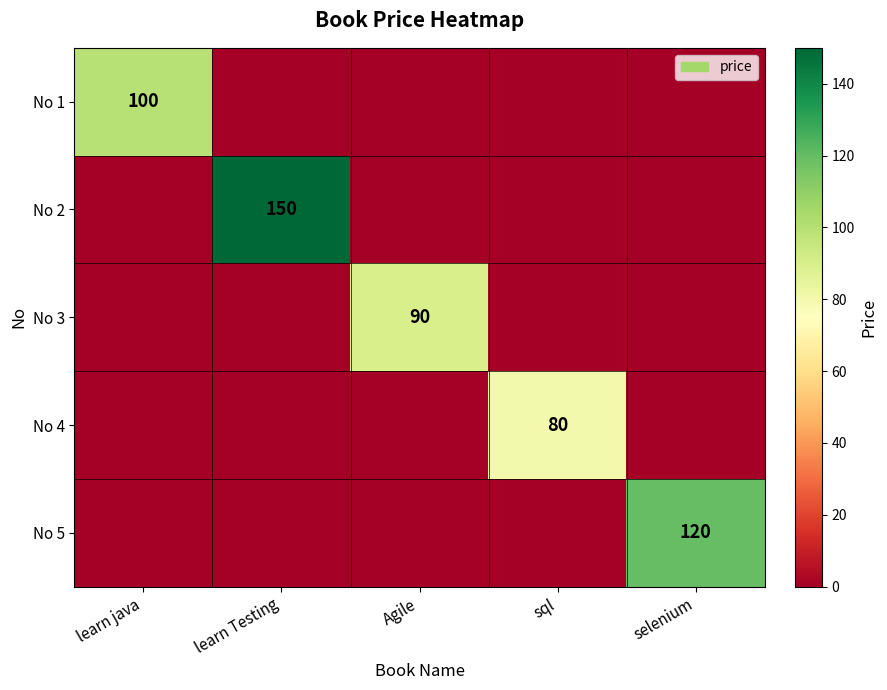

The value of No 1 at learn java is 100. True or false?

True